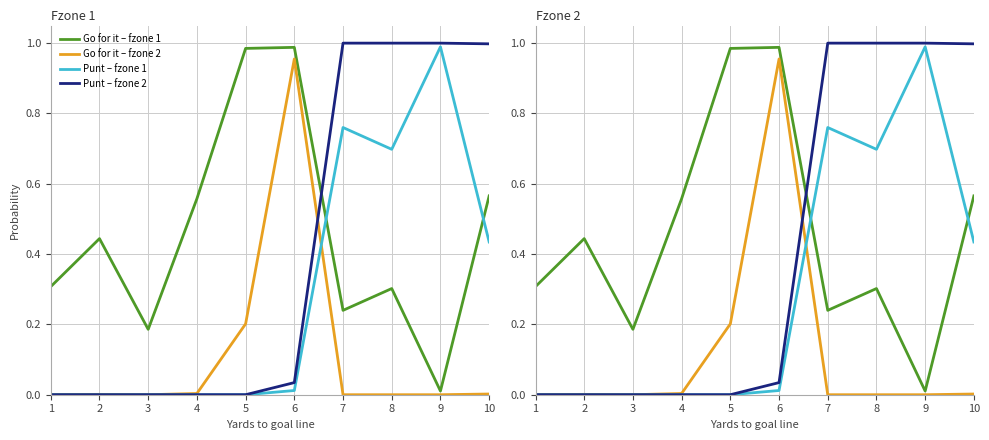

How many series are shown in this chart?

4